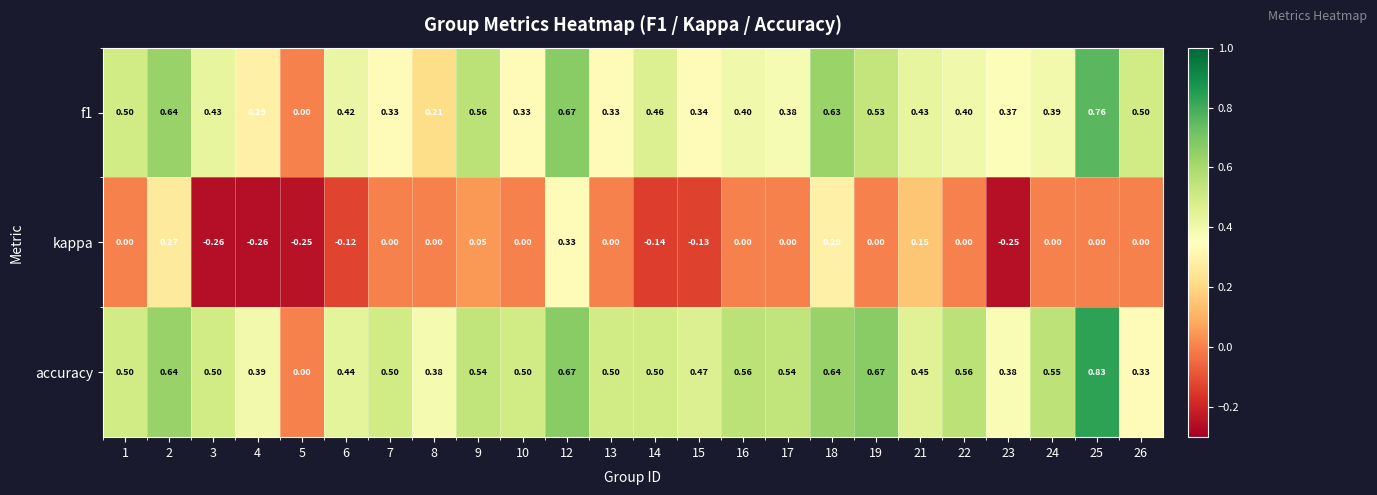

At 26, list the series in order from largest to smallest.

f1, accuracy, kappa